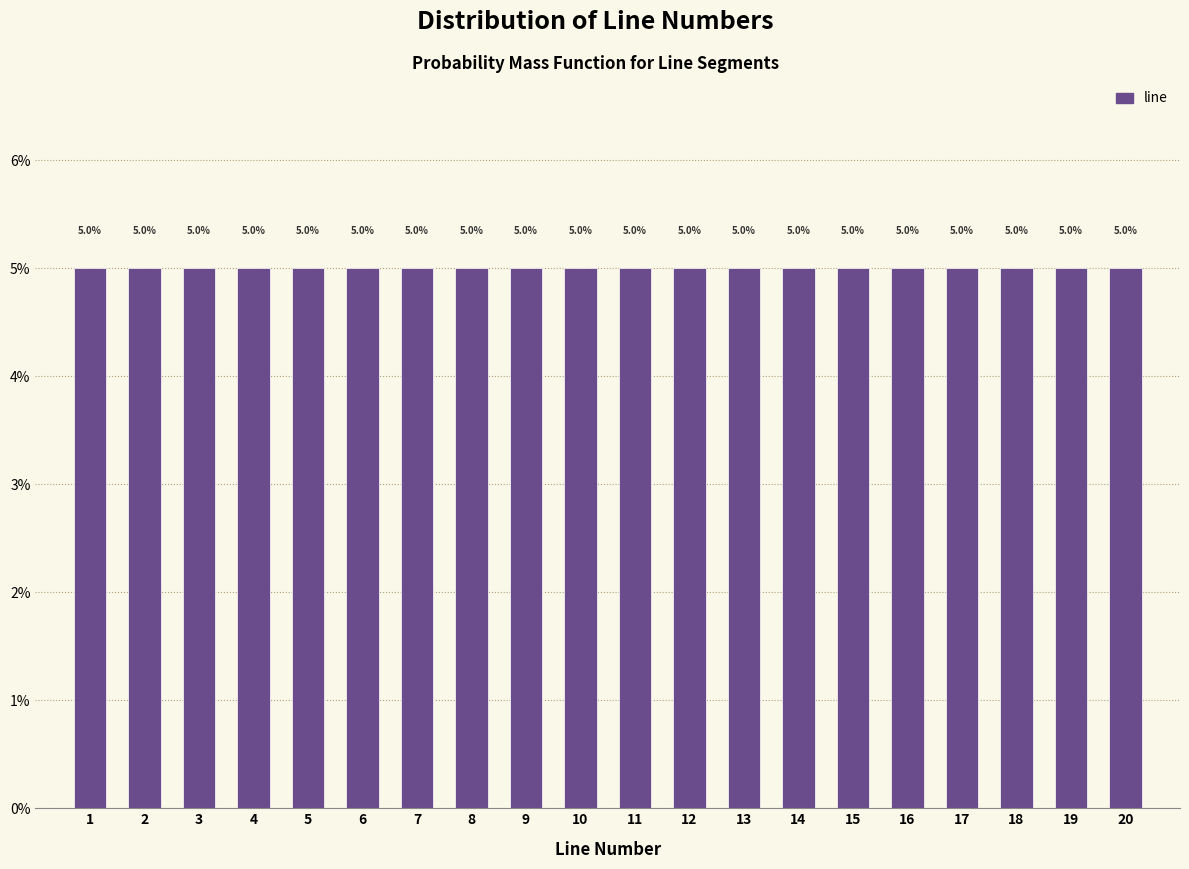

What is the height of the bar covering 2.5 to 3.5 on the x-axis?

5.0